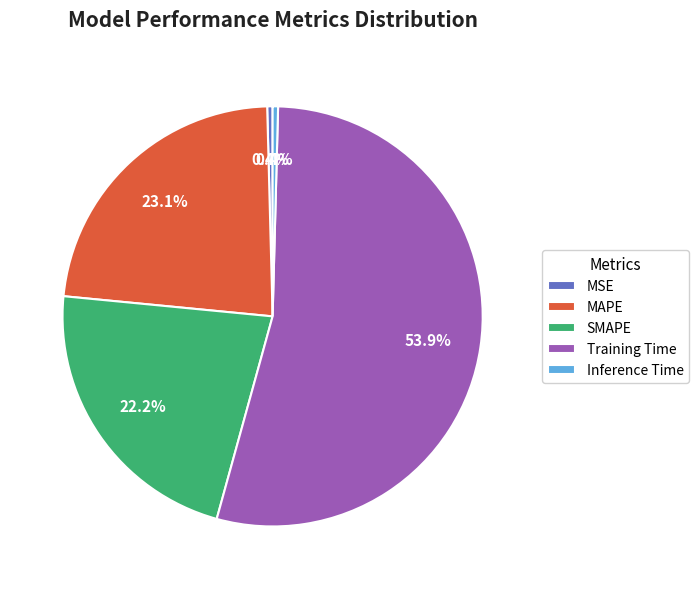

Count the number of slices in the pie.

5